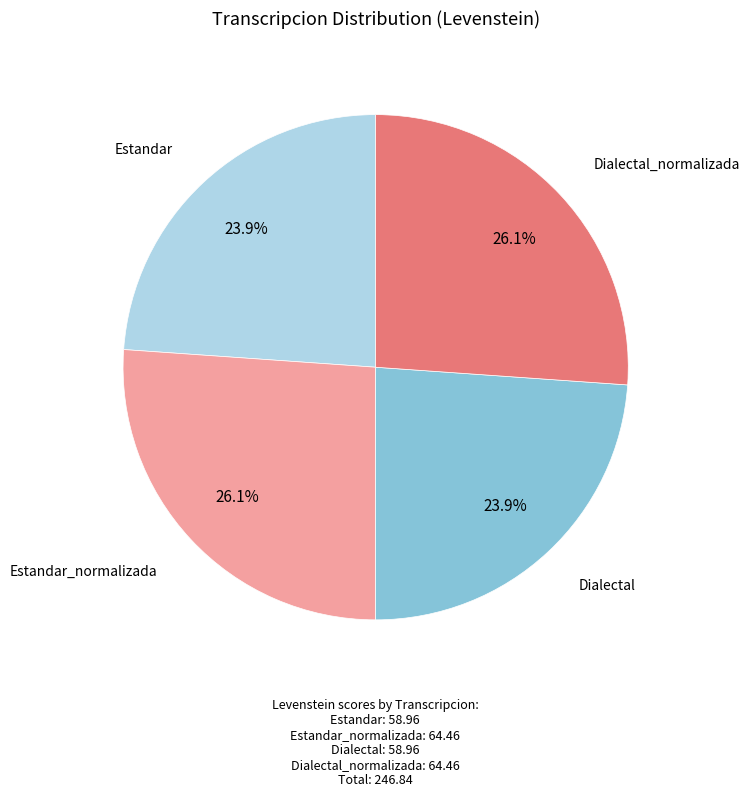

How many slices are in this pie chart?

4